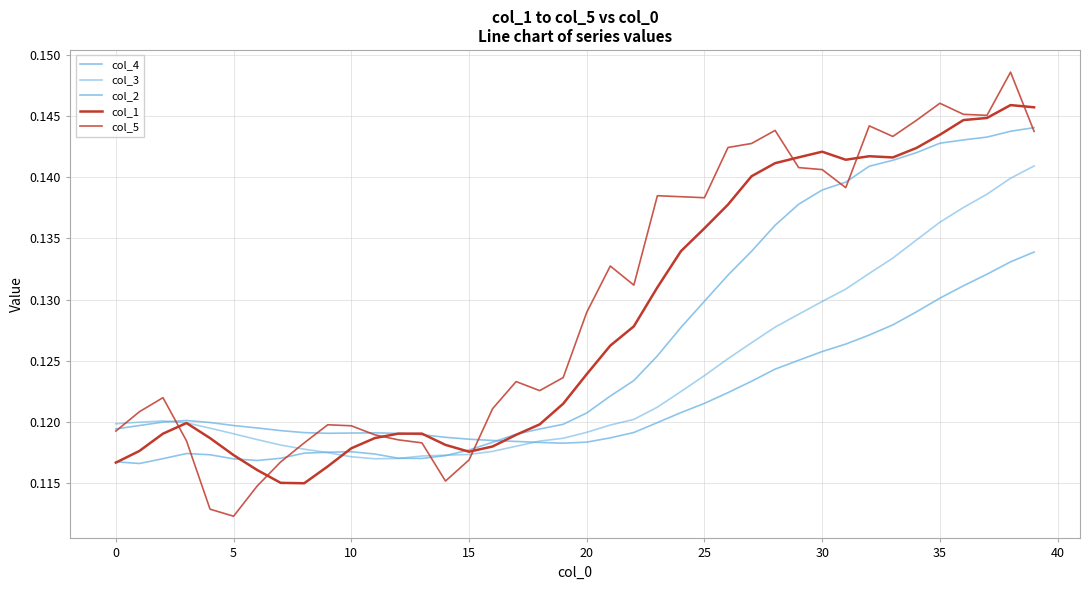

Between which two adjacent categories do col_4 and col_2 first intersect?

16 and 17